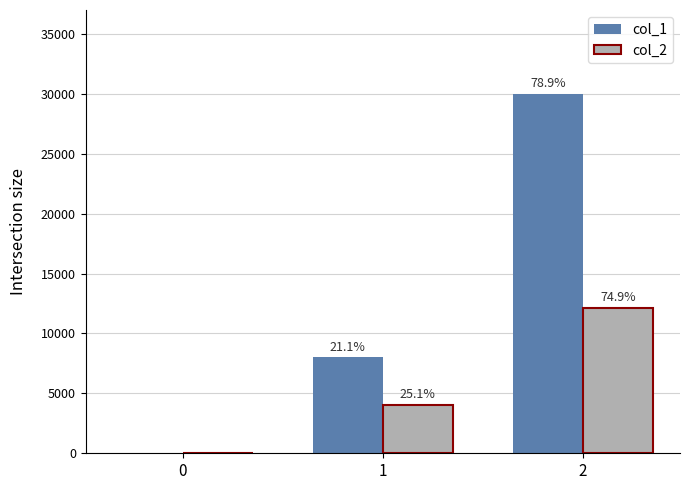

Does the chart contain stacked bars?

No